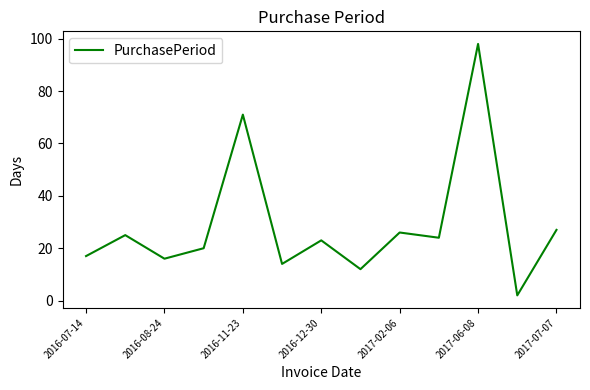

What is the greatest value displayed?

98